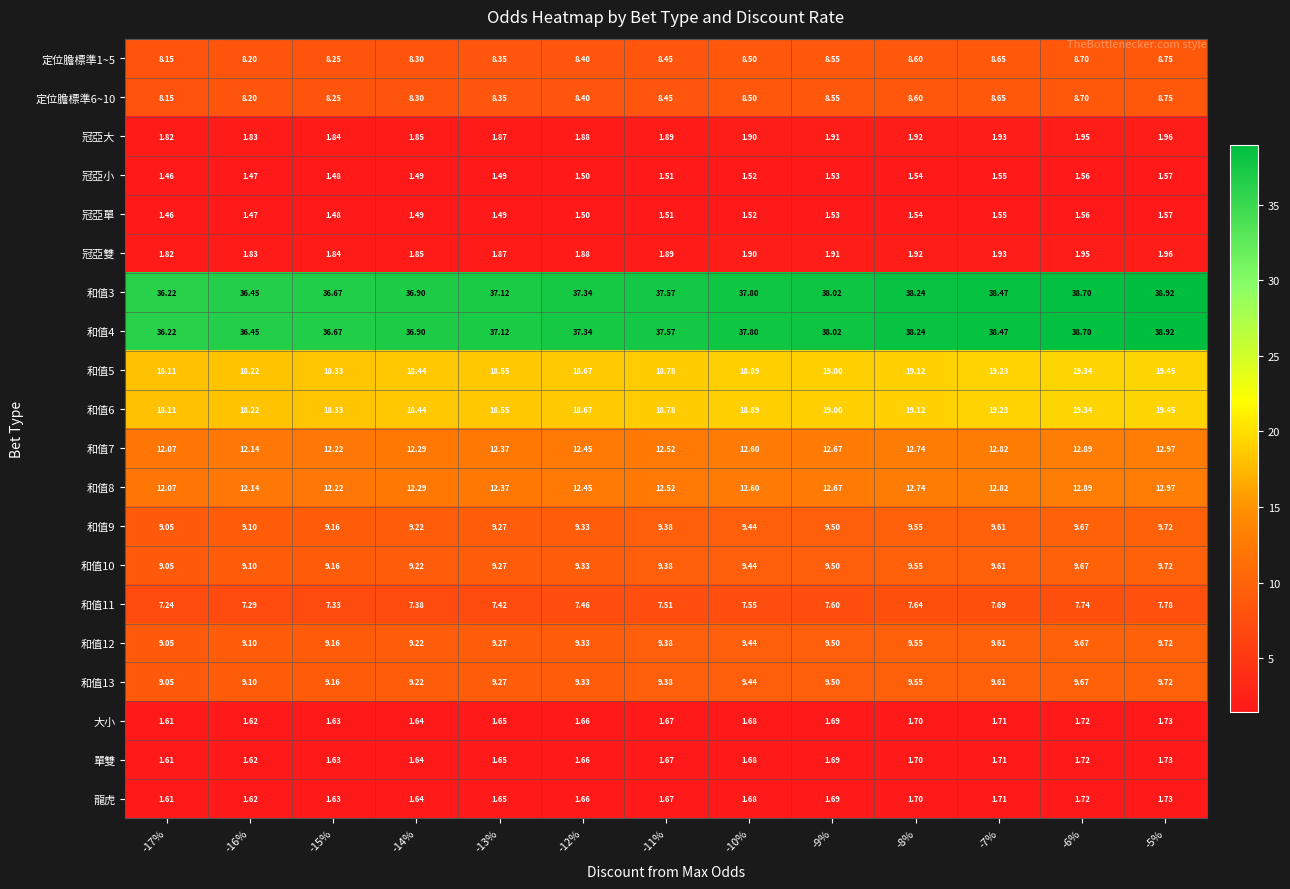

What is the difference between the highest and lowest values at -11%?

36.1